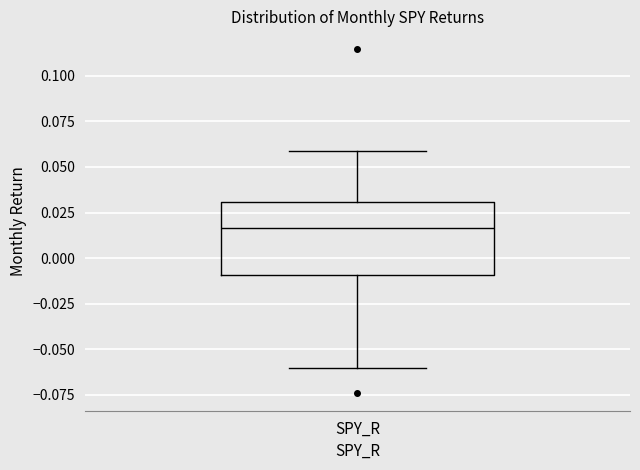

Read this box plot against the y-axis: the position of the median line, the range covered by the box, and the ends of both whiskers. The values are not printed on the chart, so give them approximately, as read against the axis.

median 0.015, box -0.010 to 0.030, whiskers -0.060 to 0.060